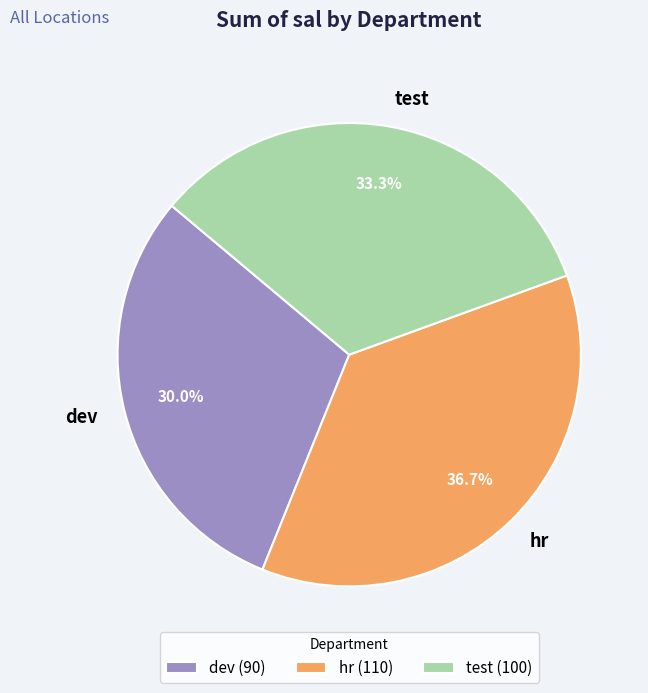

How many segments does this pie chart have?

3